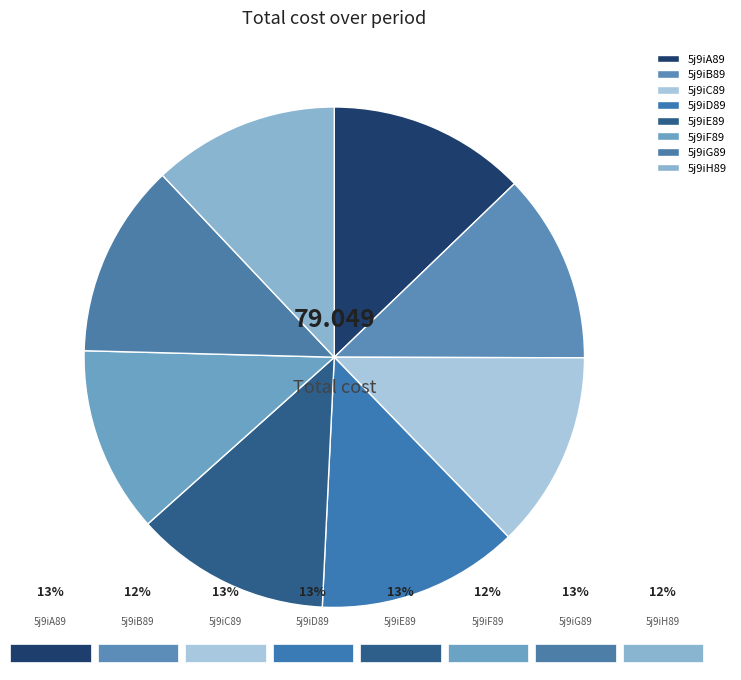

Is it true that 5j9iG89 is 13% of the pie?

True